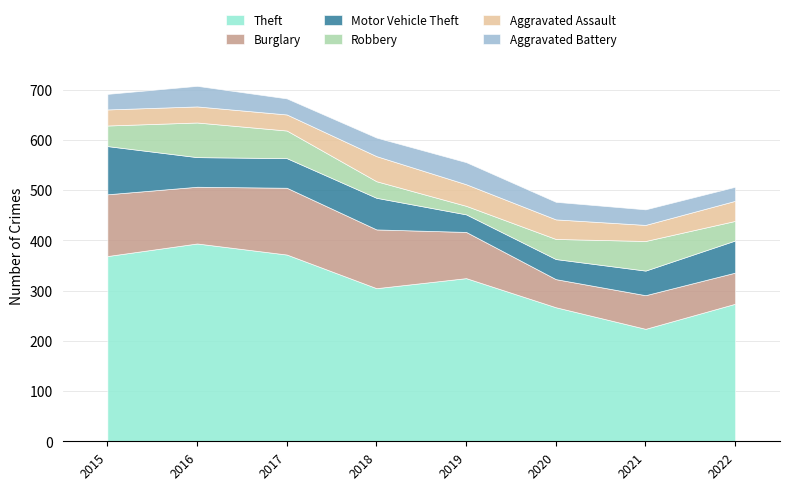

Is the value of Burglary at 2018 greater than the value of Aggravated Assault at 2015?

Yes